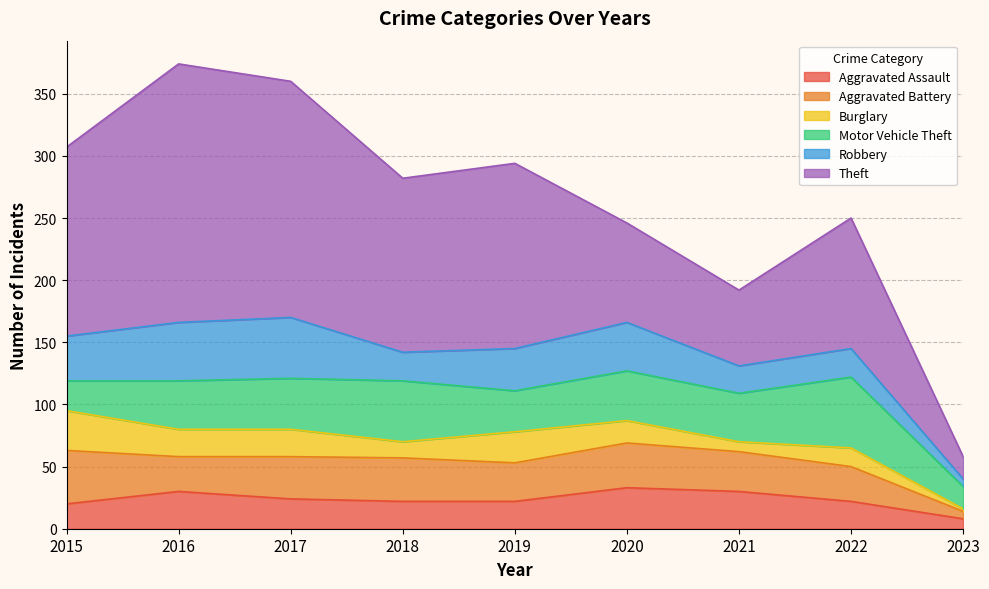

Does the chart have visible grid lines?

Yes